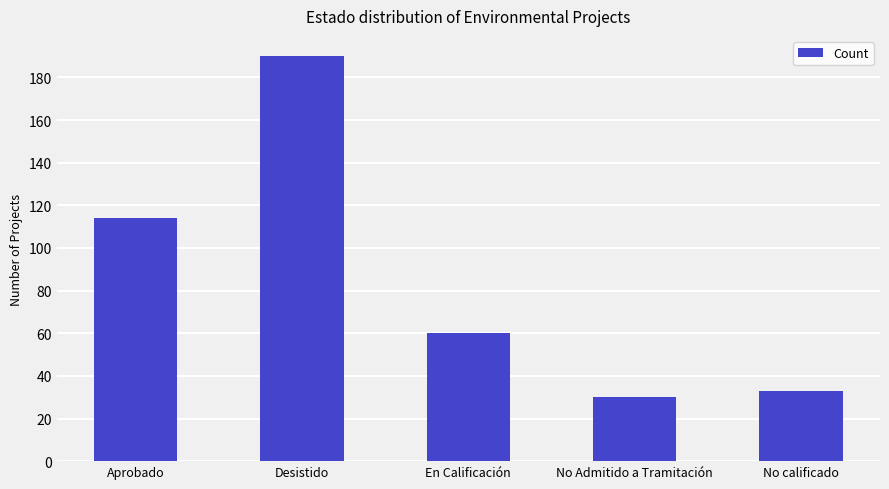

What is the label of the 2nd bar from the left?

Desistido